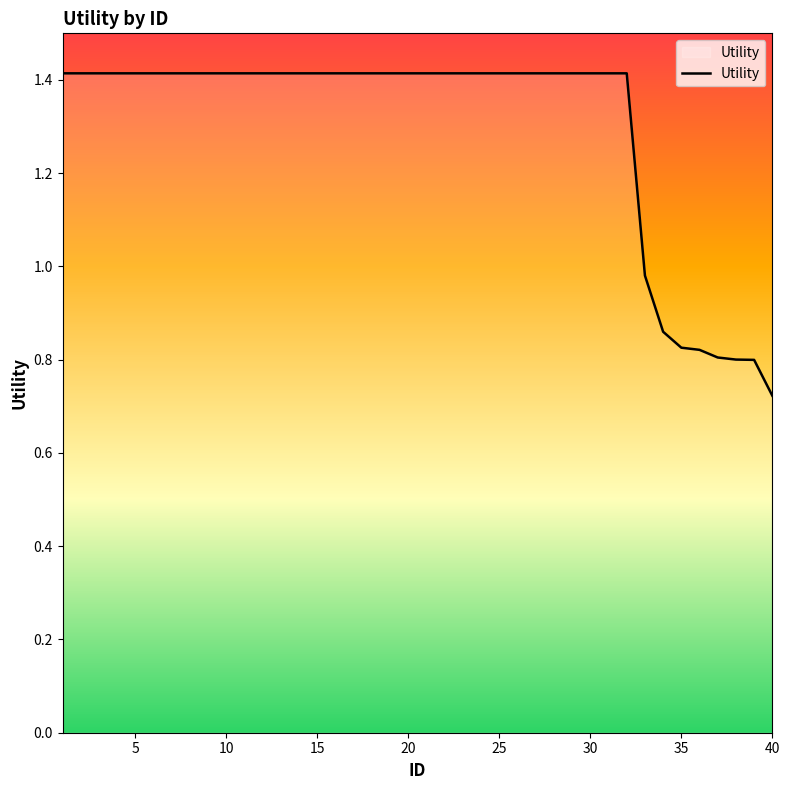

What is the maximum value shown in the chart?

1.4